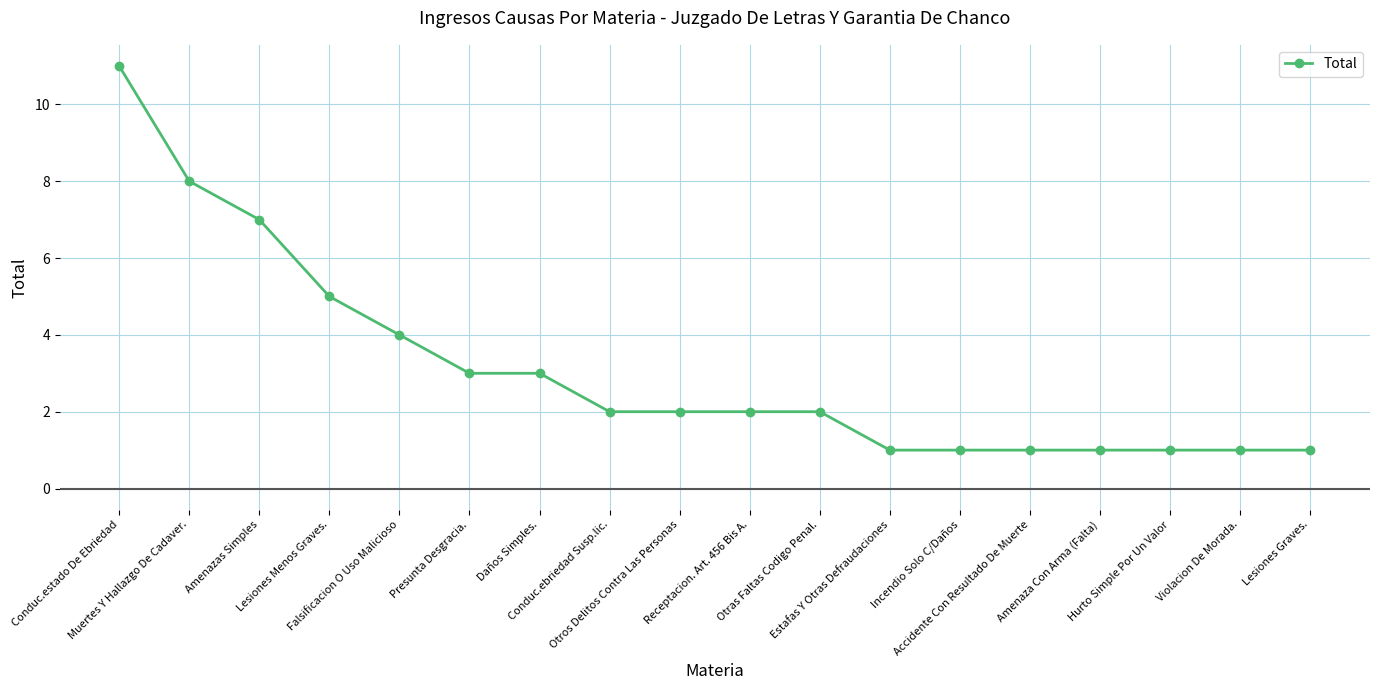

What is the difference between the values at Falsificacion O Uso Malicioso and Otros Delitos Contra Las Personas?

2